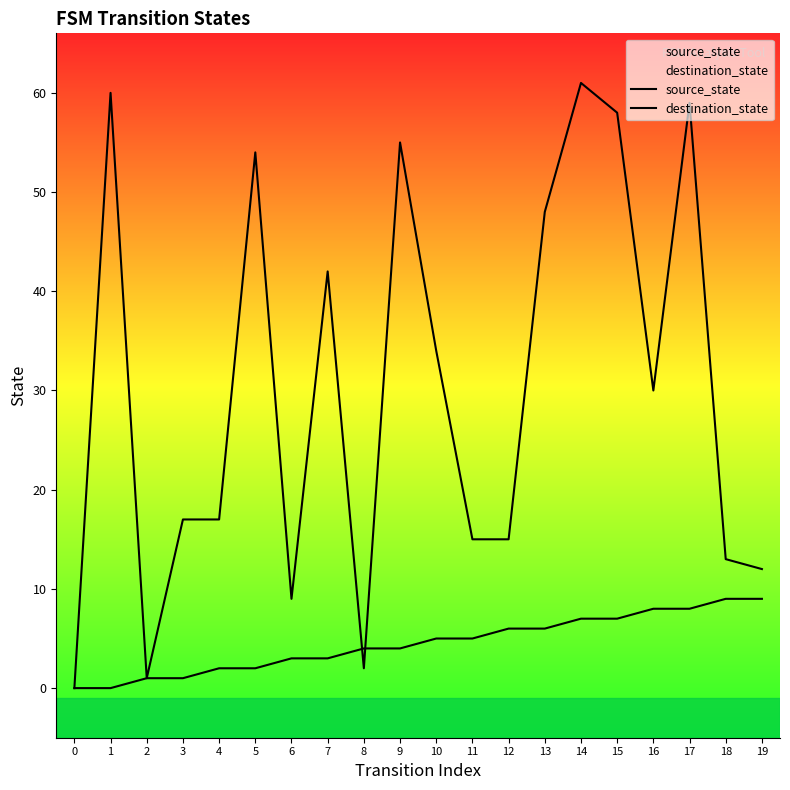

What is the difference between the source_state values at 4 and 6?

1